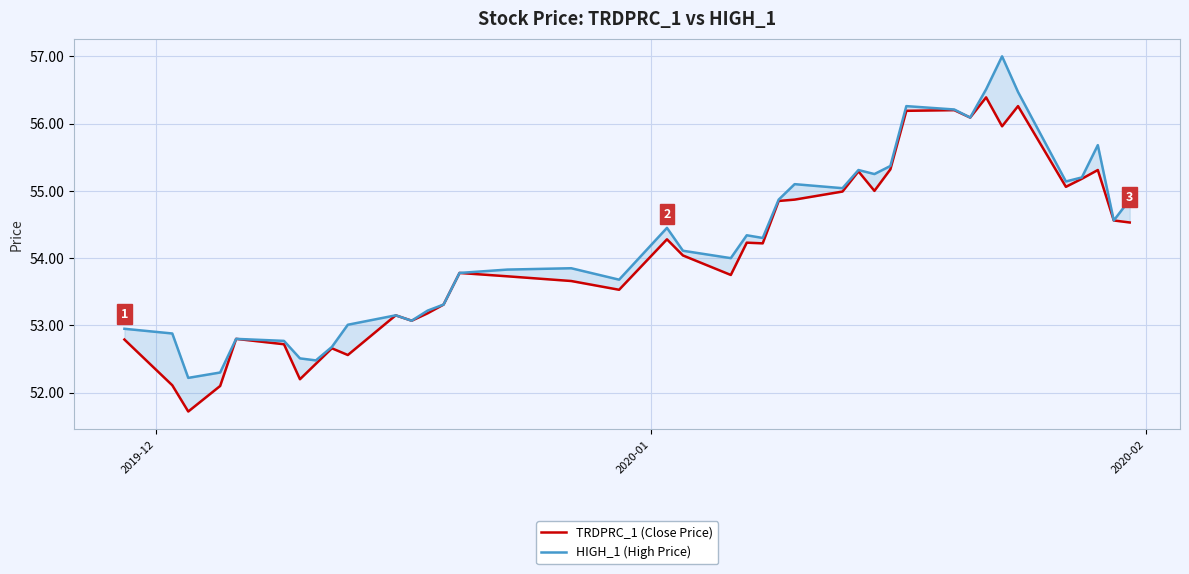

In HIGH_1 (High Price), how many points are lower than both neighbors (excluding endpoints)?

11